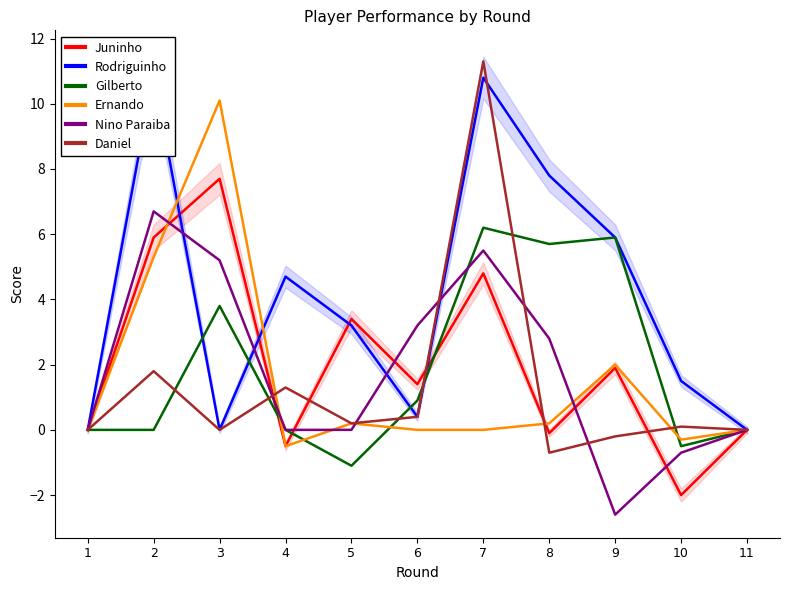

True or false: Gilberto and Juninho cross at least once.

True